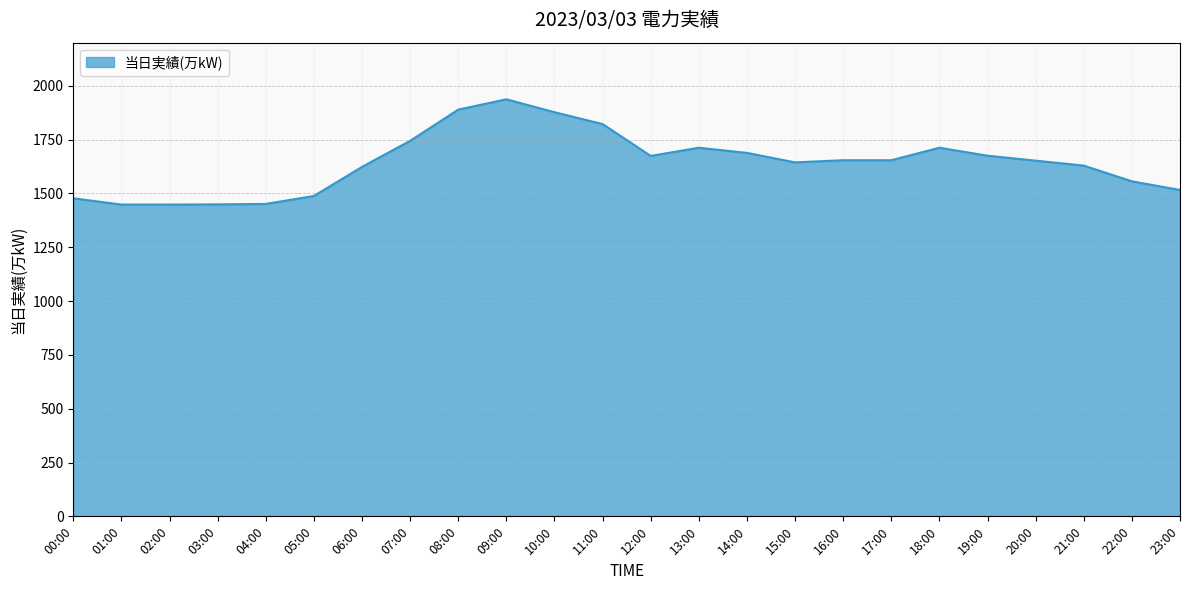

The chart shows a value of 1688 at 14:00. True or false?

True